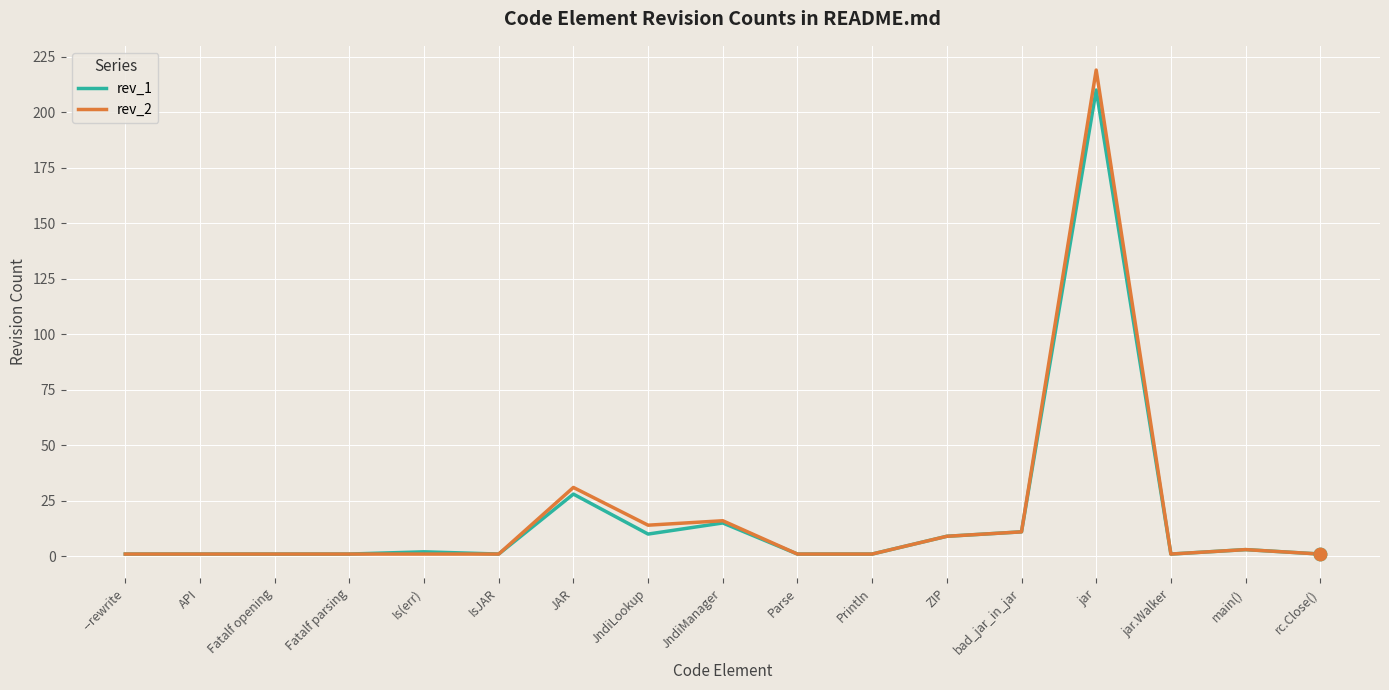

Which series has the largest range (max minus min)?

rev_2